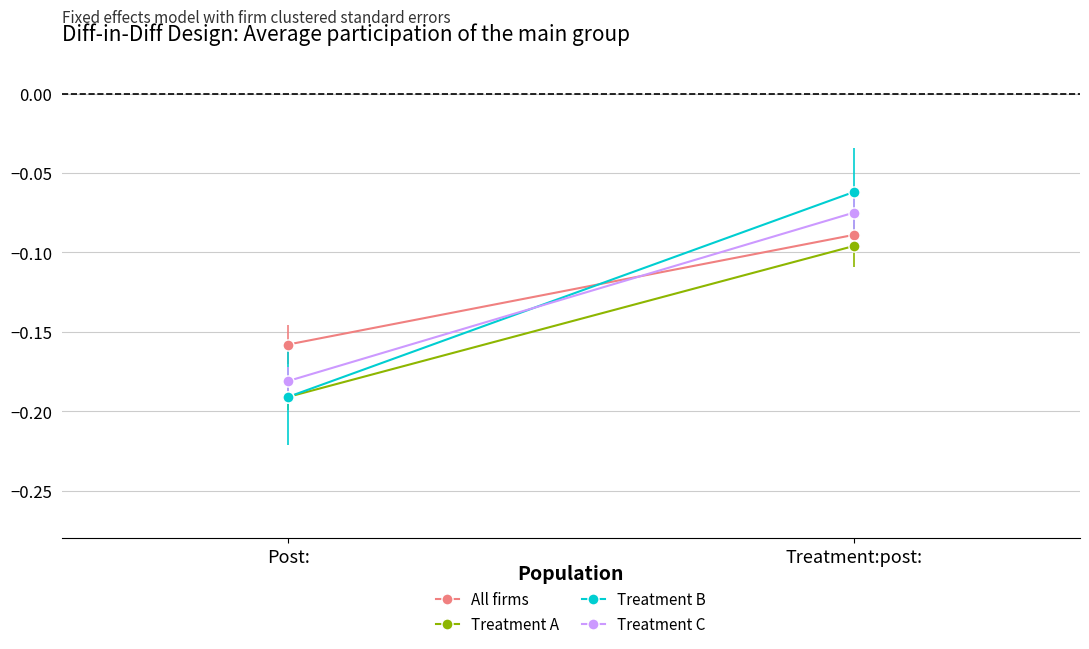

At which category is the sum across all series the highest?

Treatment:post: